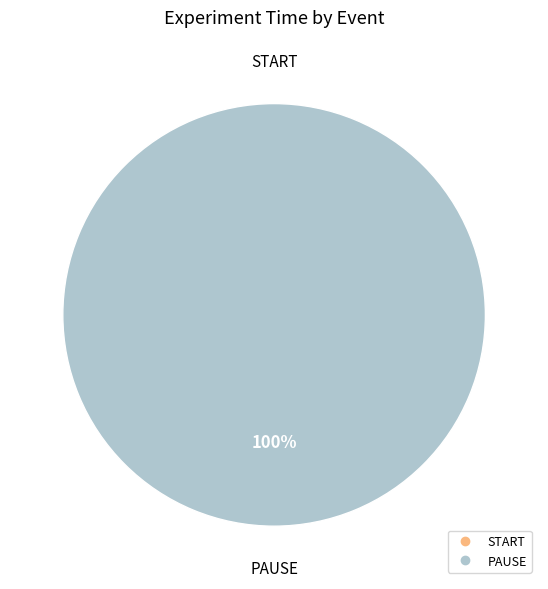

What is the change in value from START to PAUSE?

+60.0